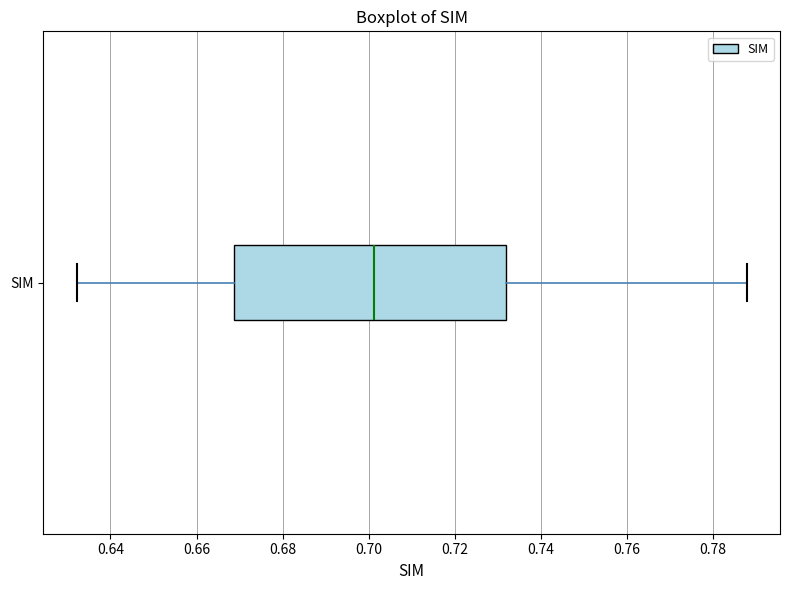

Read this box plot against the x-axis: the position of the median line, the range covered by the box, and the ends of both whiskers. The values are not printed on the chart, so give them approximately, as read against the axis.

median 0.702, box 0.668 to 0.732, whiskers 0.632 to 0.788